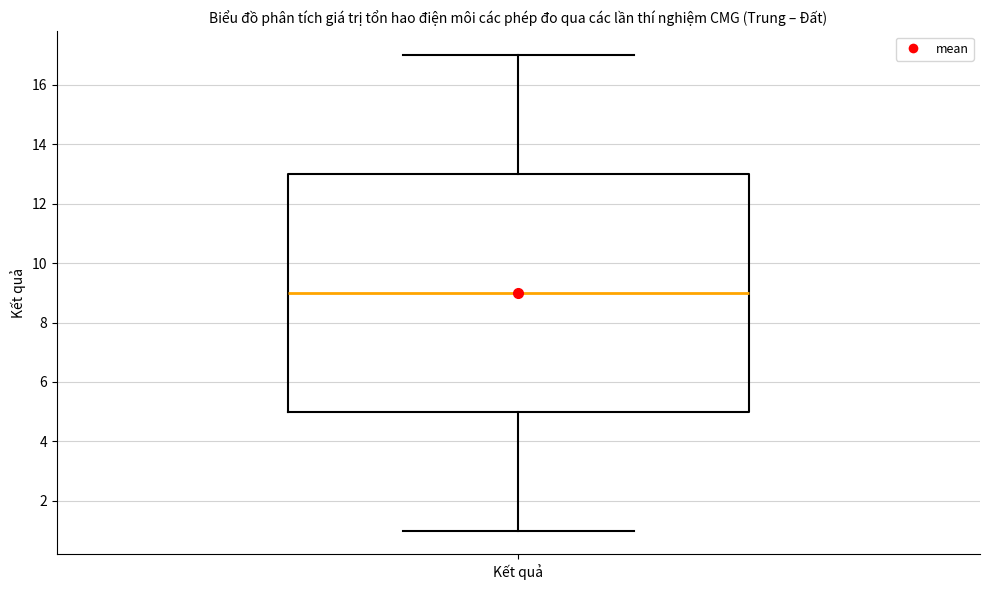

Where is the upper edge of the box for Kết quả on the y-axis? The values are not printed on the chart, so give them approximately, as read against the axis.

13